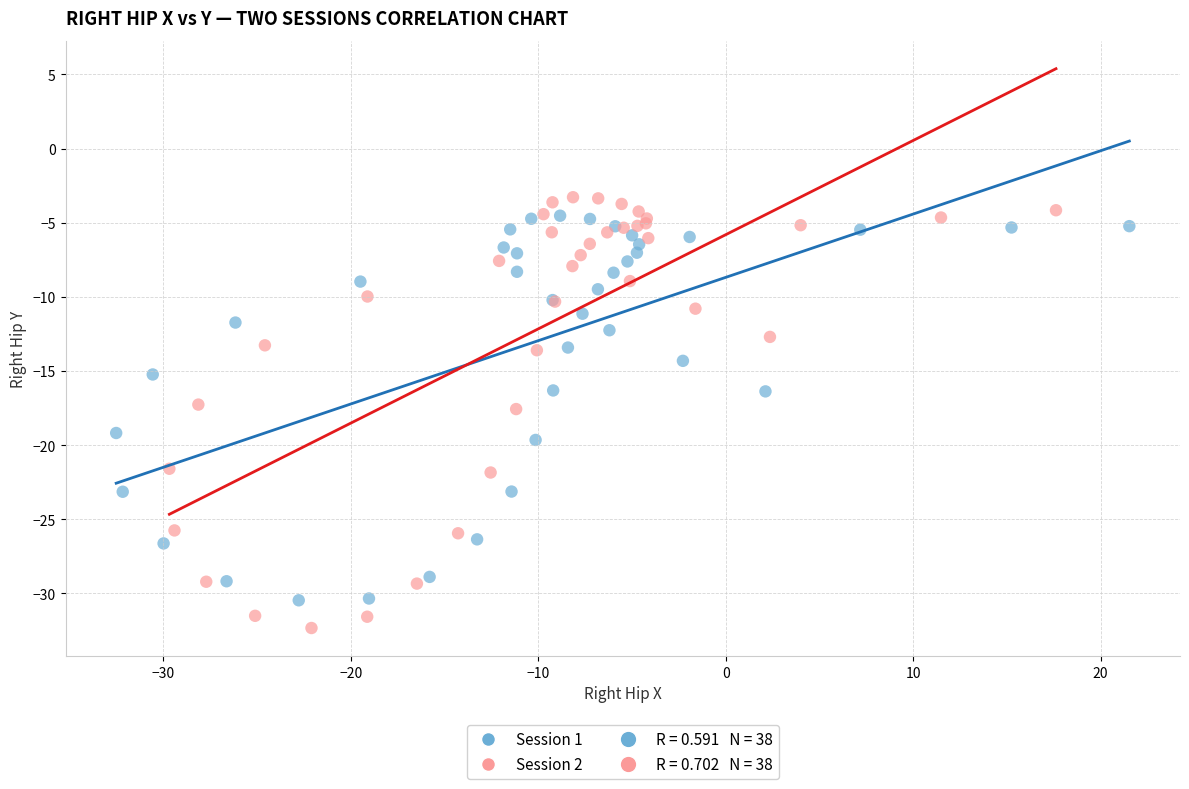

Which series contains the lowest Y value?

Session 2